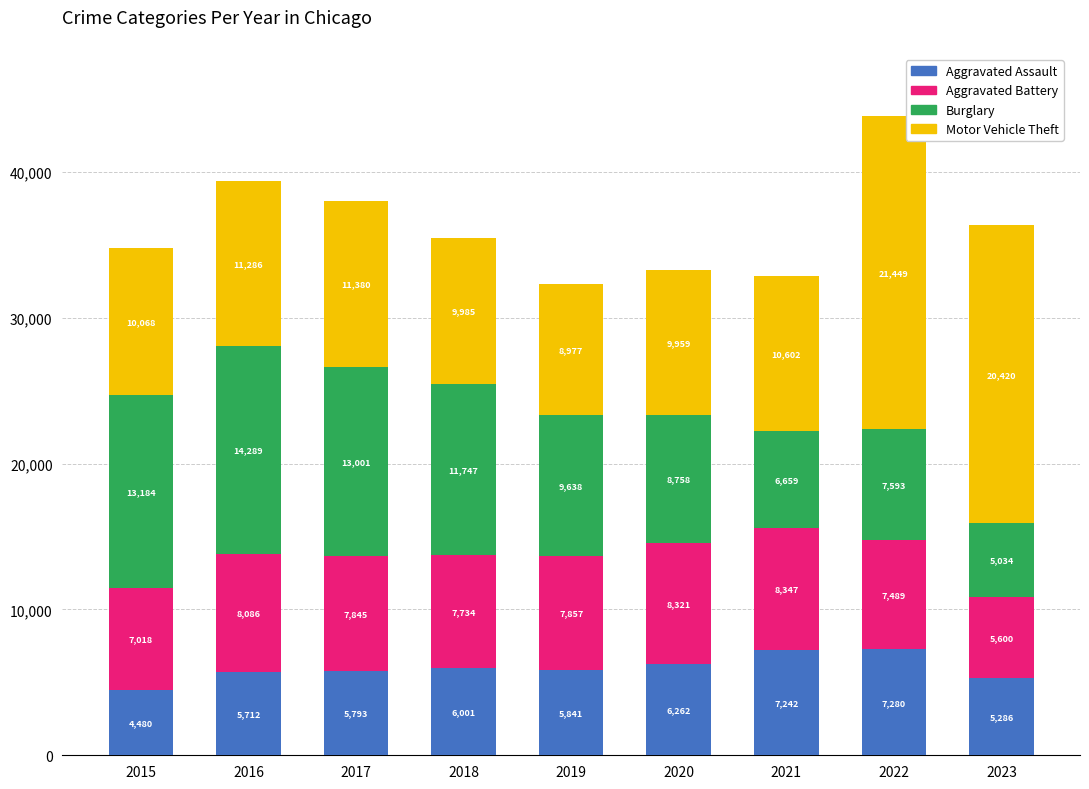

At which label does Aggravated Assault reach its peak?

2022